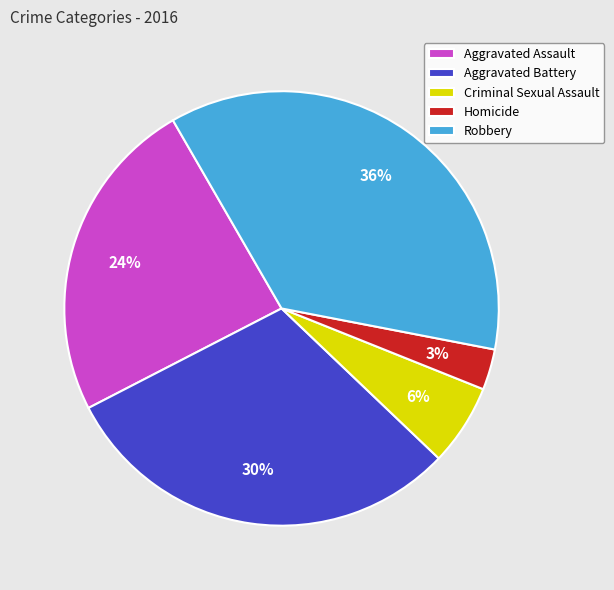

Combined, do Homicide and Aggravated Assault account for over 50%?

No